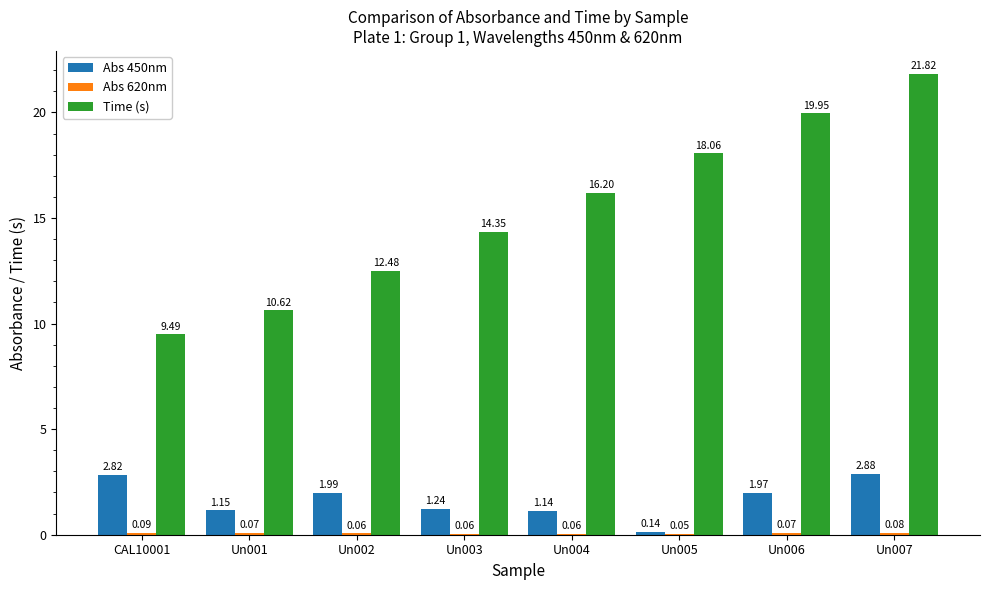

How many distinct data groups are displayed?

3